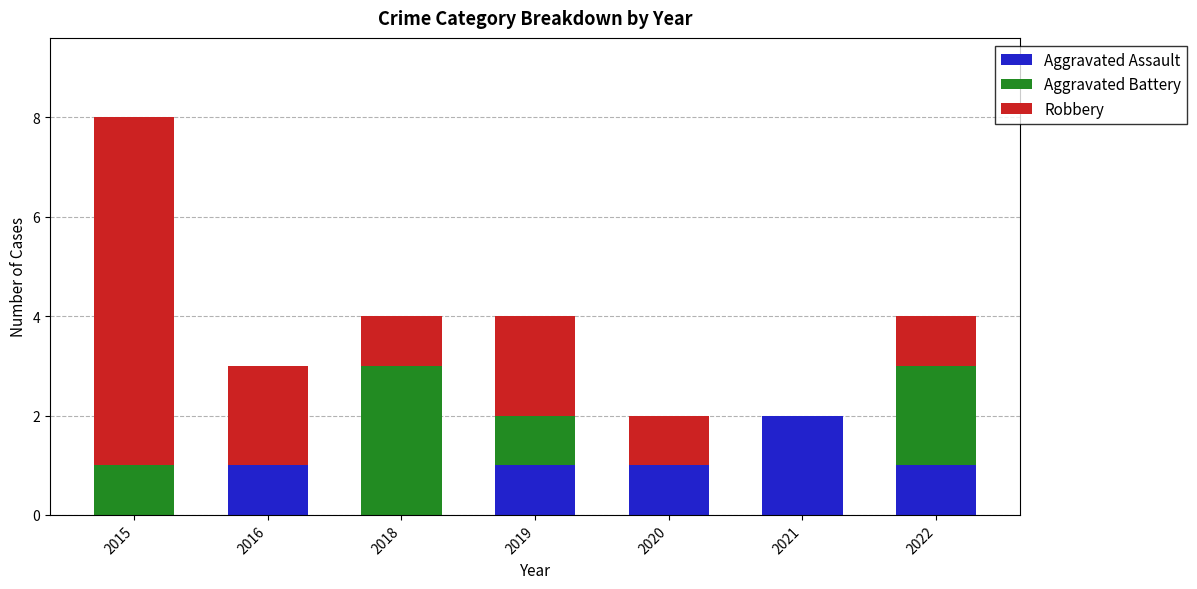

True or false: Aggravated Assault has a value of 2 at 2020.

False